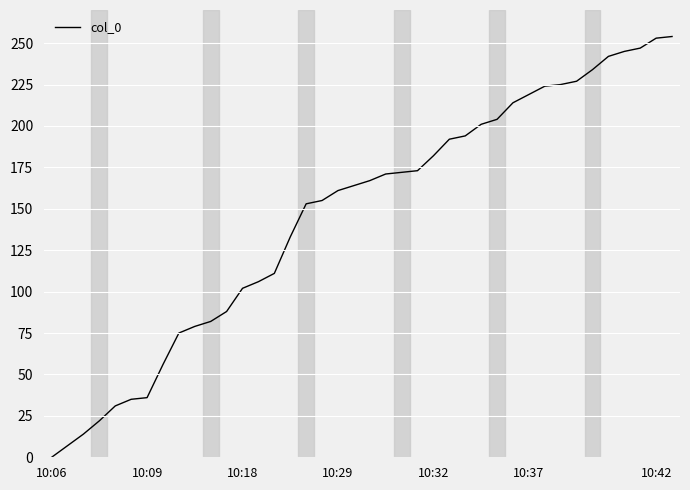

How many series are shown in this chart?

1